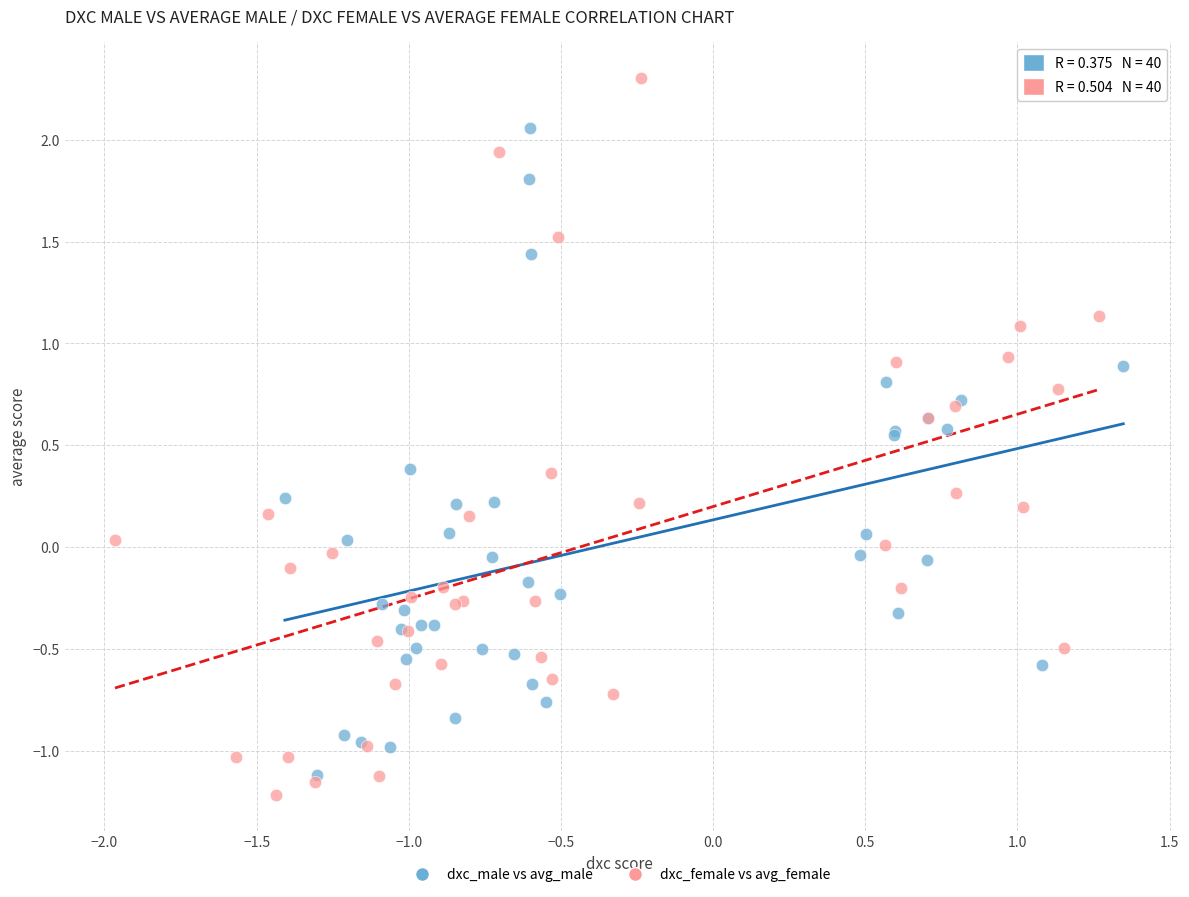

Which series has the widest spread of Y values?

dxc_female vs avg_female